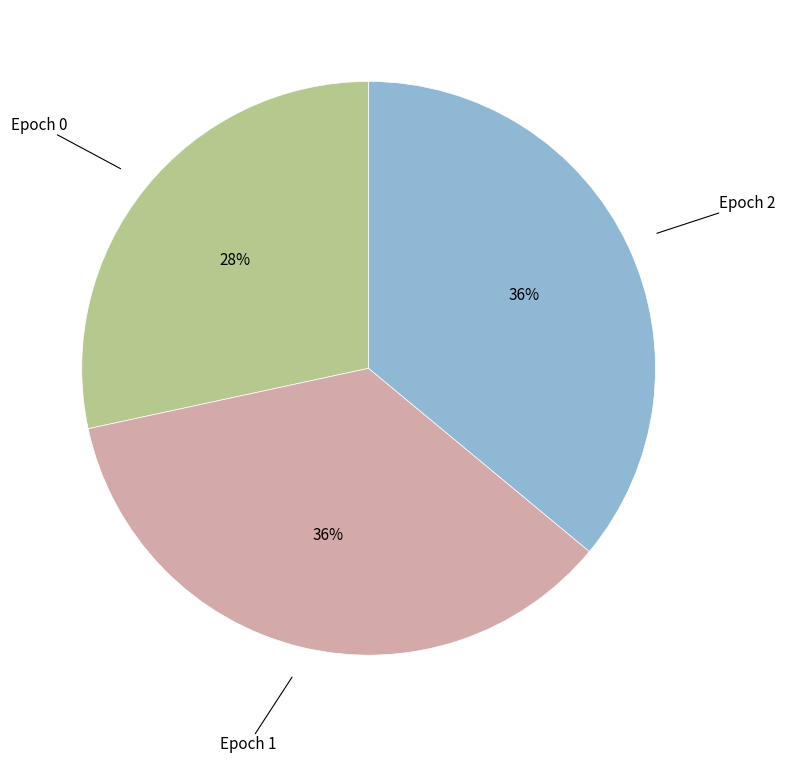

To the nearest percent, what is the average slice percentage?

33%